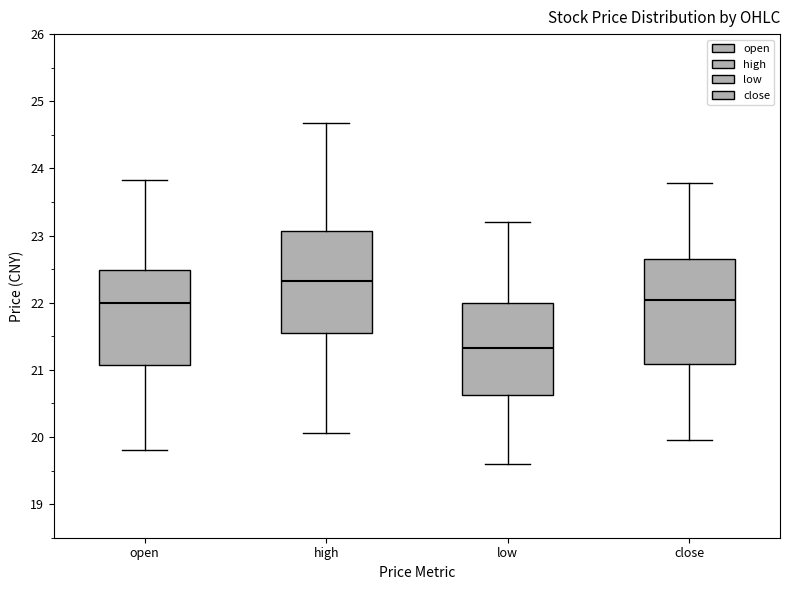

Which box's median line is the lowest?

low